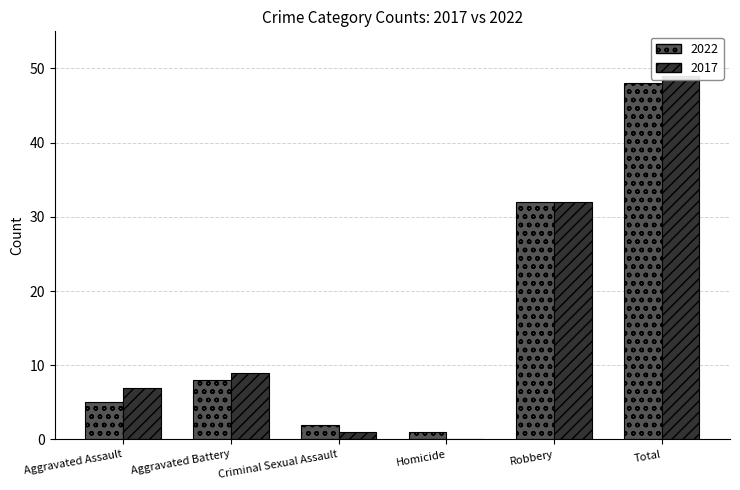

At which label does 2017 reach its peak?

Total